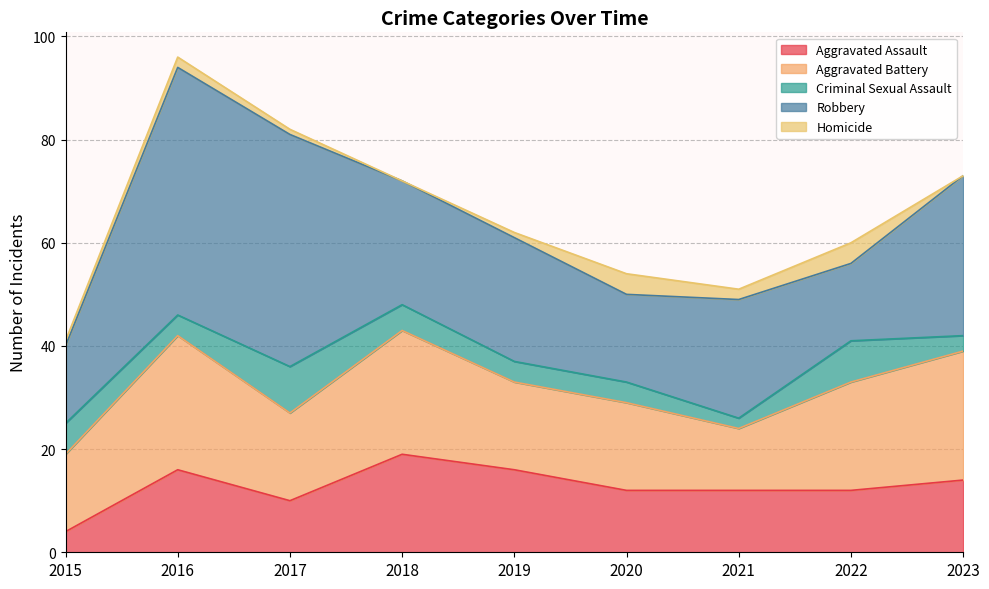

How many intersections are there between Aggravated Assault and Criminal Sexual Assault?

1